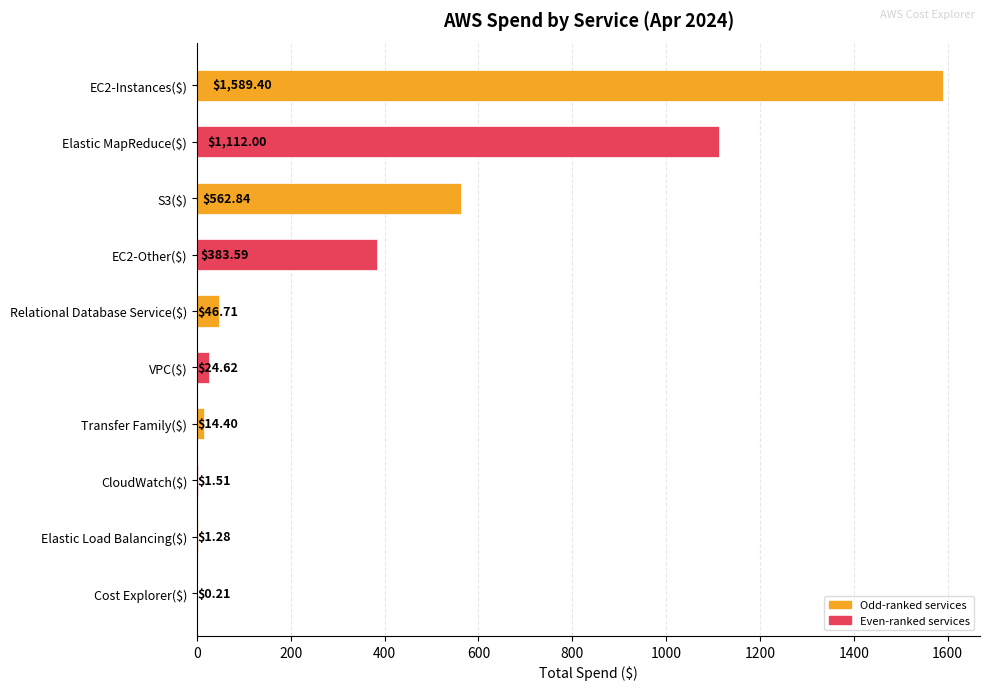

What is the greatest value displayed?

1589.4